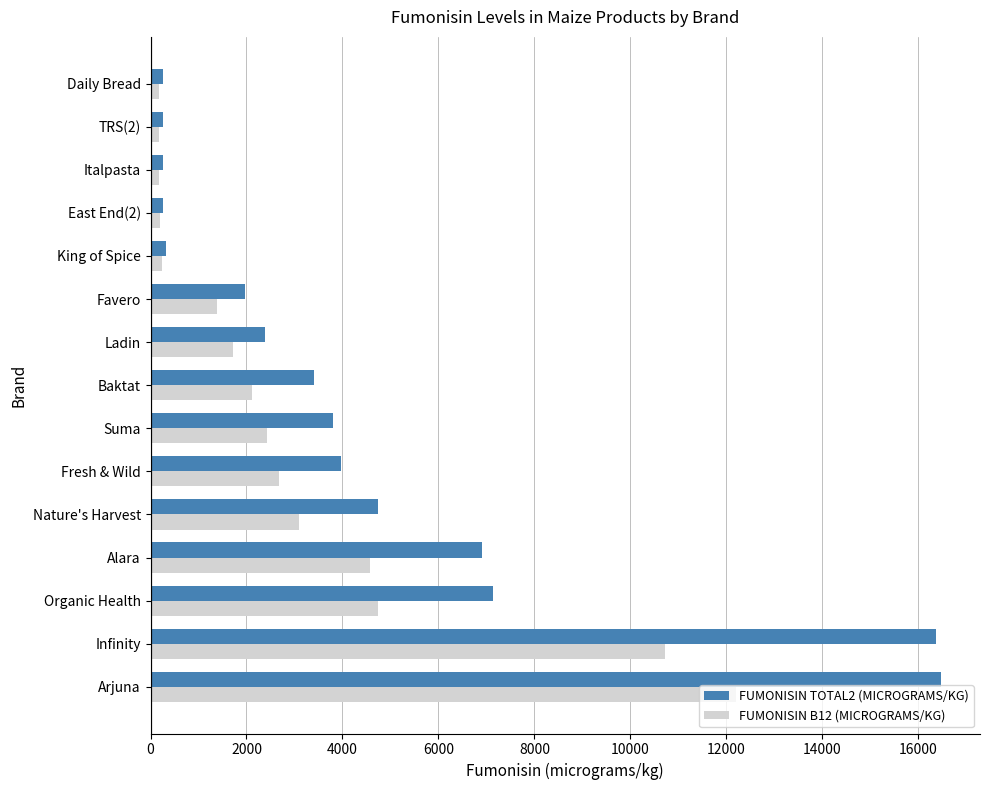

What is the maximum value shown in the chart?

16463